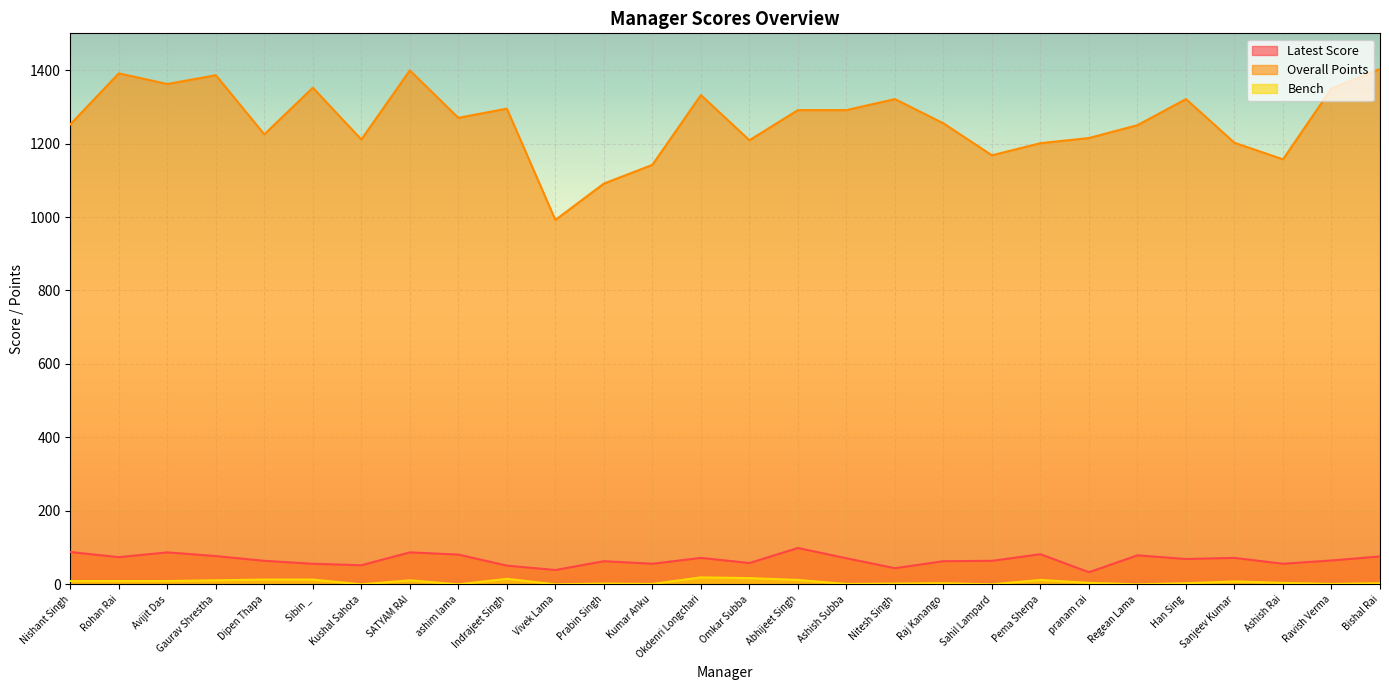

The value of Latest Score at Ravish Verma is 65. True or false?

True